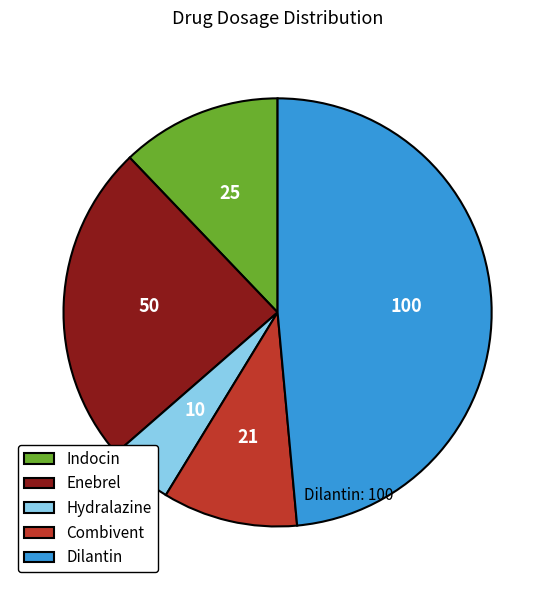

Which slice is the largest?

Dilantin